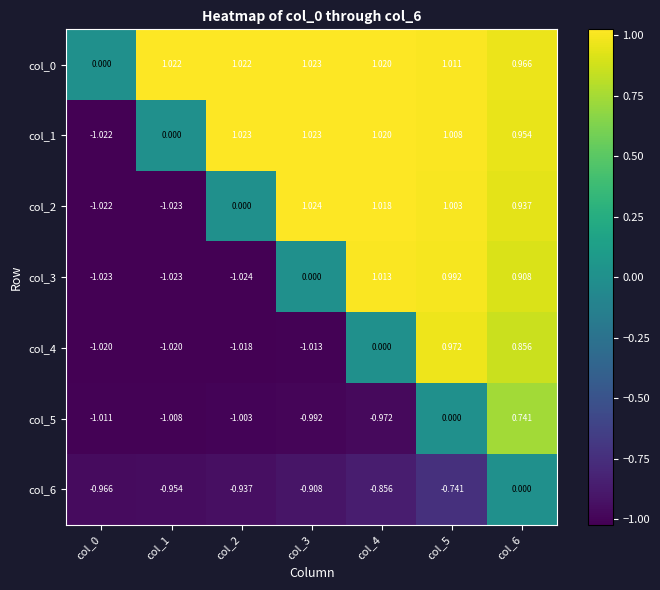

Is the value of col_2 at col_4 greater than the value of col_0 at col_3?

No